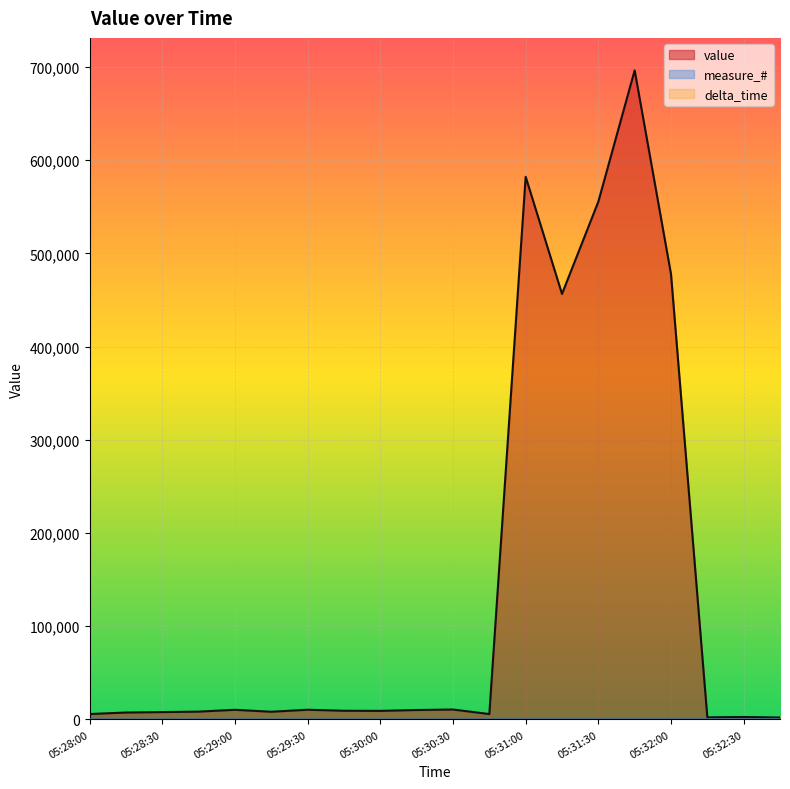

Where is measure_# nearest to the value 0?

05:28:00